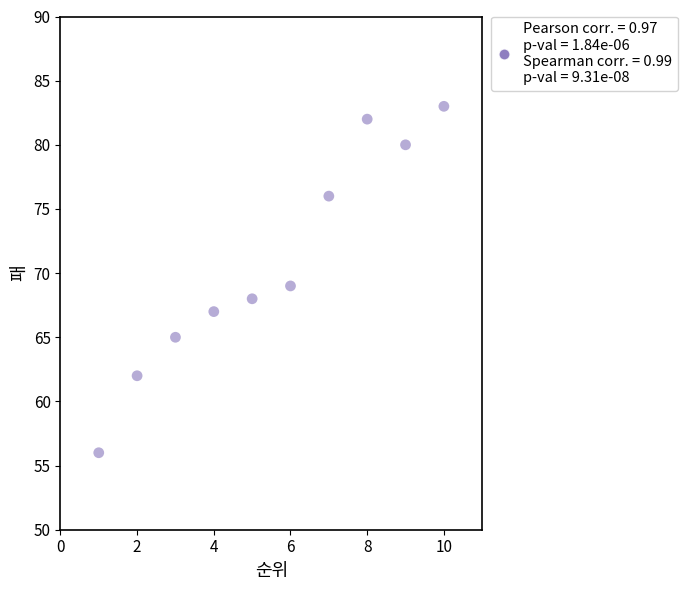

What is the average Y value?

71